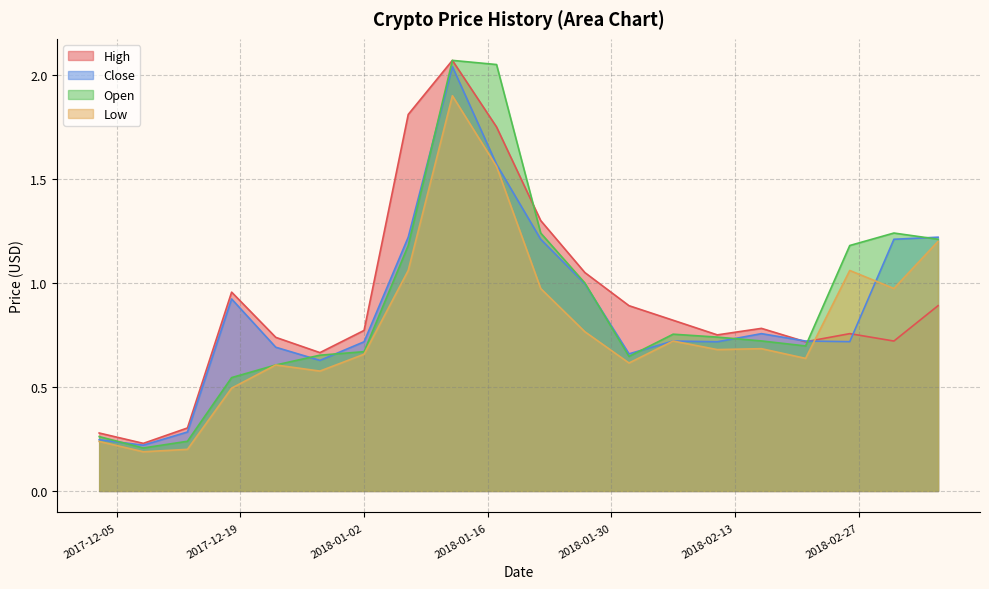

What is the difference between the maximum and minimum values in the Close series?

1.8